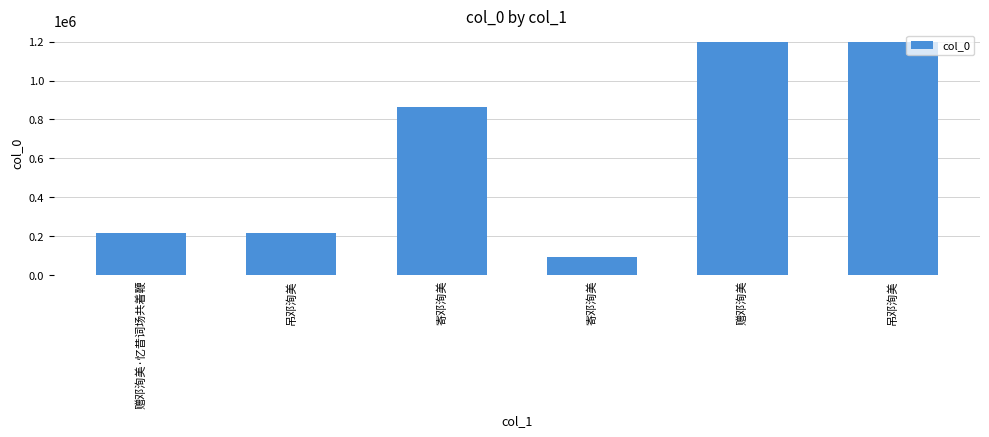

List the labels in order of value, largest first.

赠邓洵美, 吊邓洵美, 寄邓洵美, 赠邓洵美·忆昔词场共着鞭, 吊邓洵美, 寄邓洵美